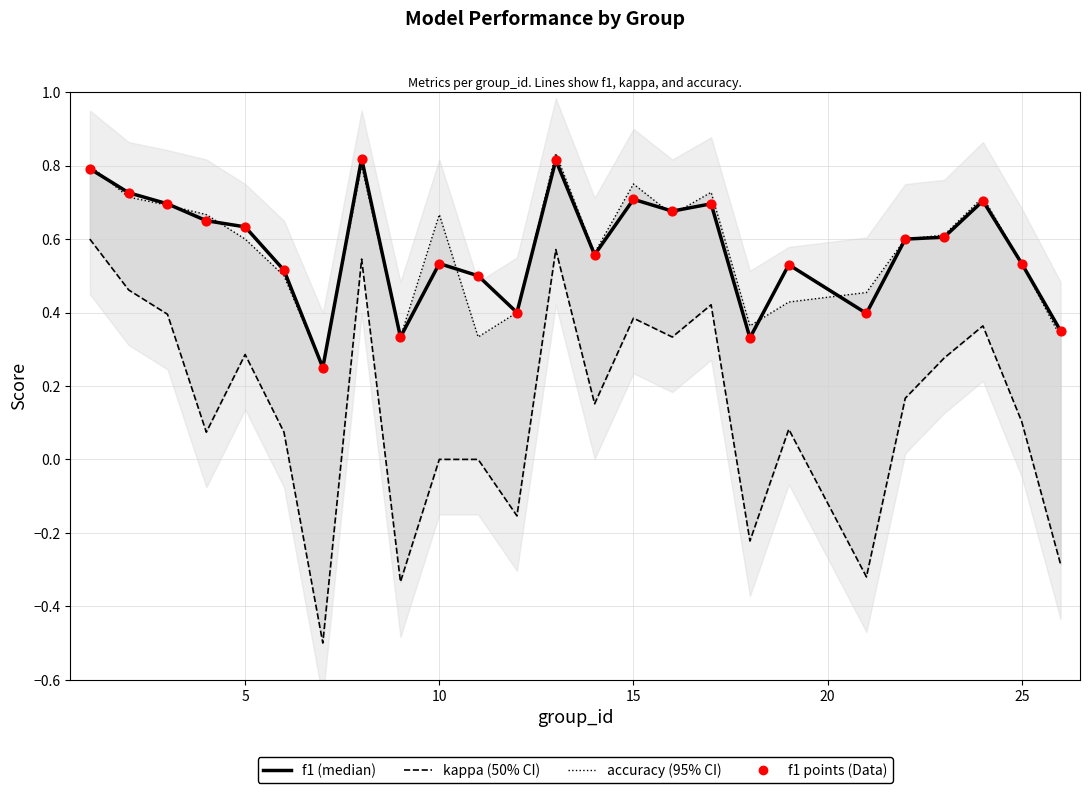

Which series has the largest total across all categories?

f1